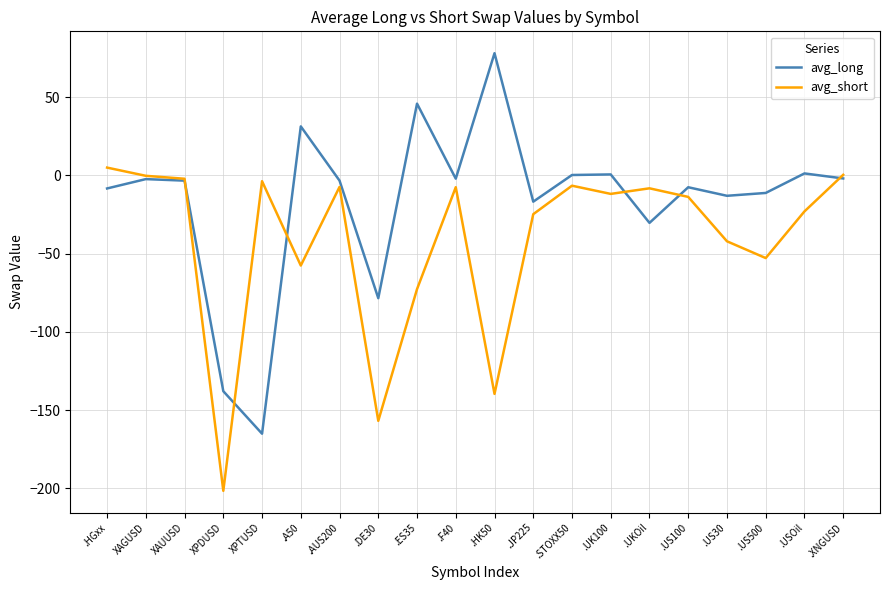

How many series are shown in this chart?

2